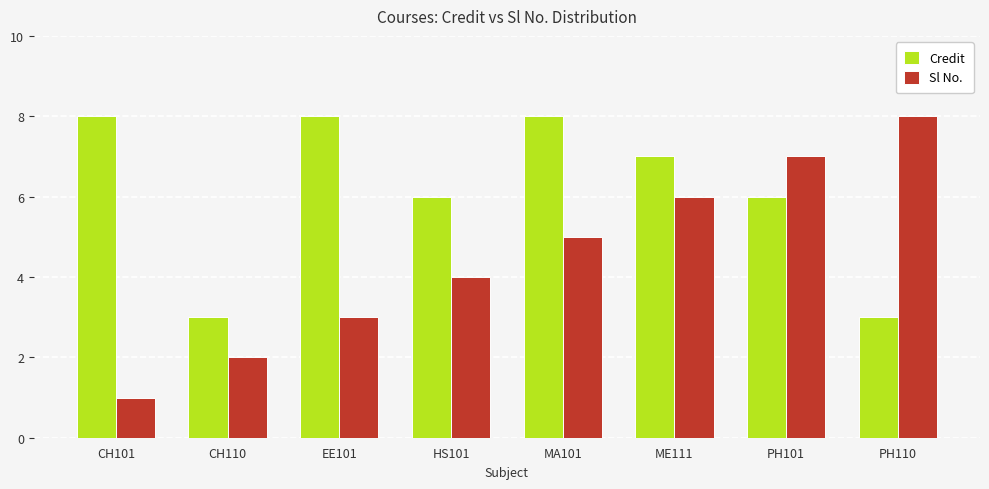

At how many categories does at least one series exceed 1?

8